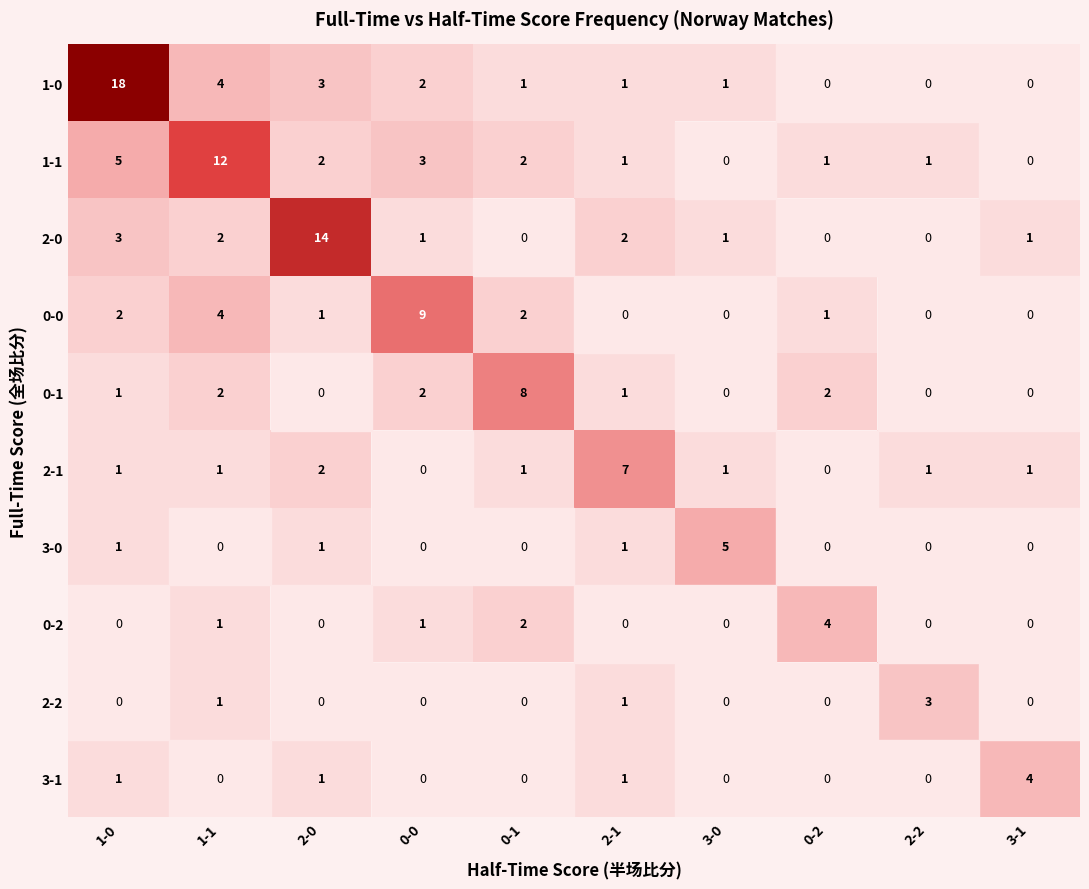

Which series changed the most between 1-0 and 1-1?

1-0